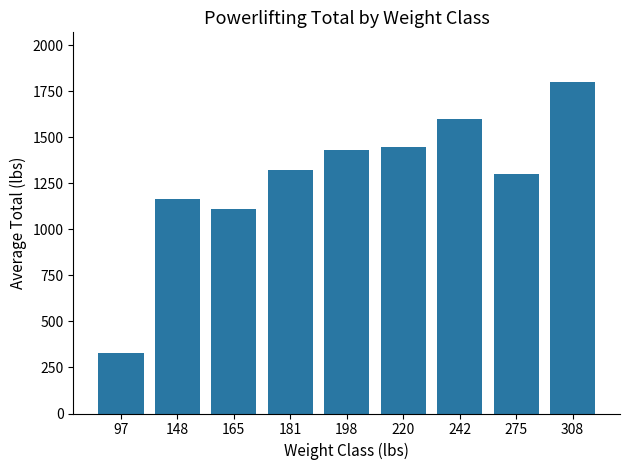

Approximately how many times larger is the value at 220 compared to 308?

0.8